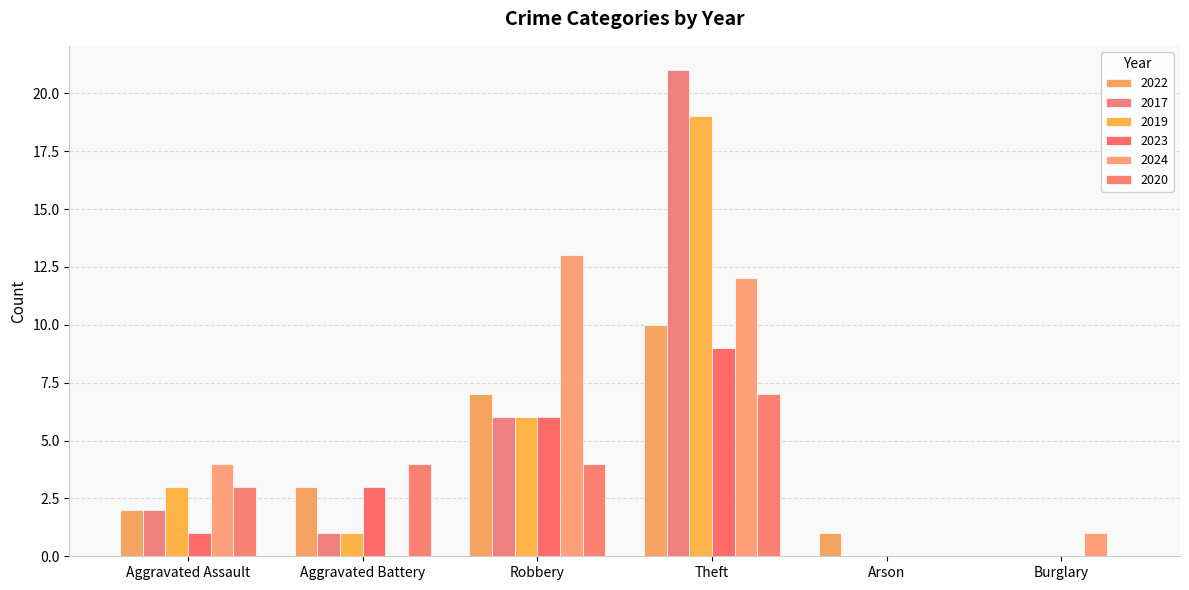

What is the sum of the 2020 values at Aggravated Assault and Arson?

3